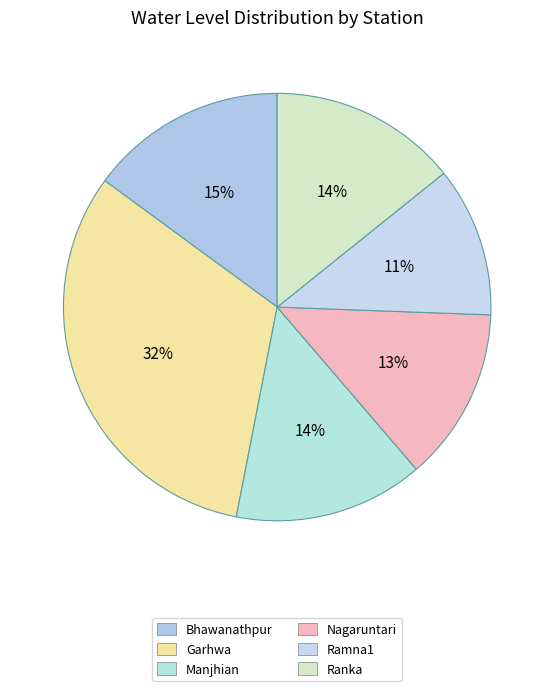

Does Ranka represent more than half of the total?

No